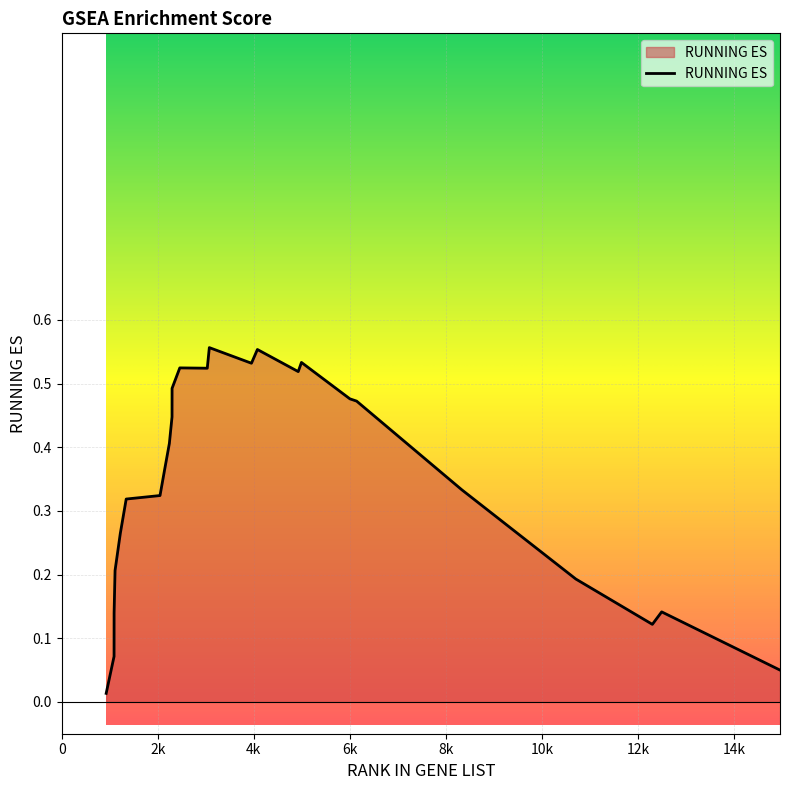

At which label is the value closest to 0?

927